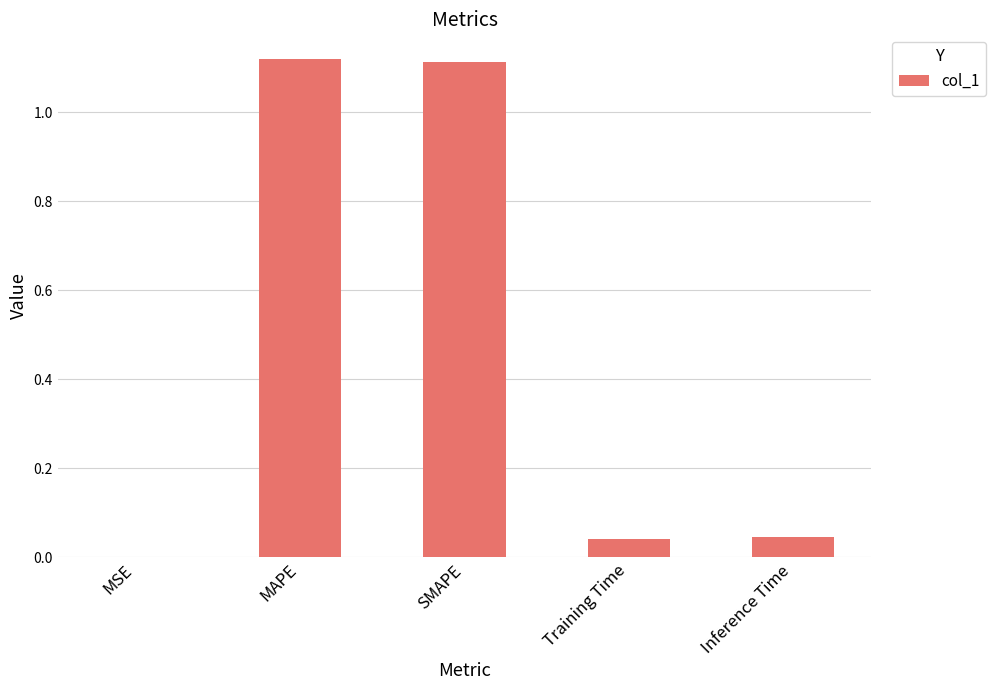

The chart shows a value of 0.0 at Training Time. True or false?

True